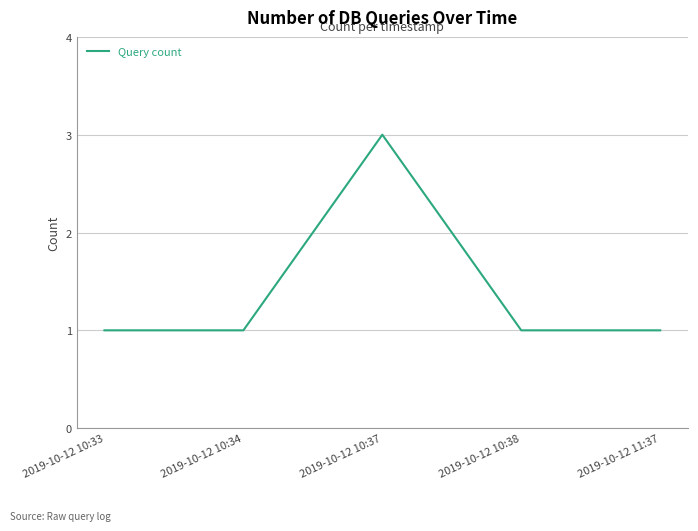

What is the average value?

1